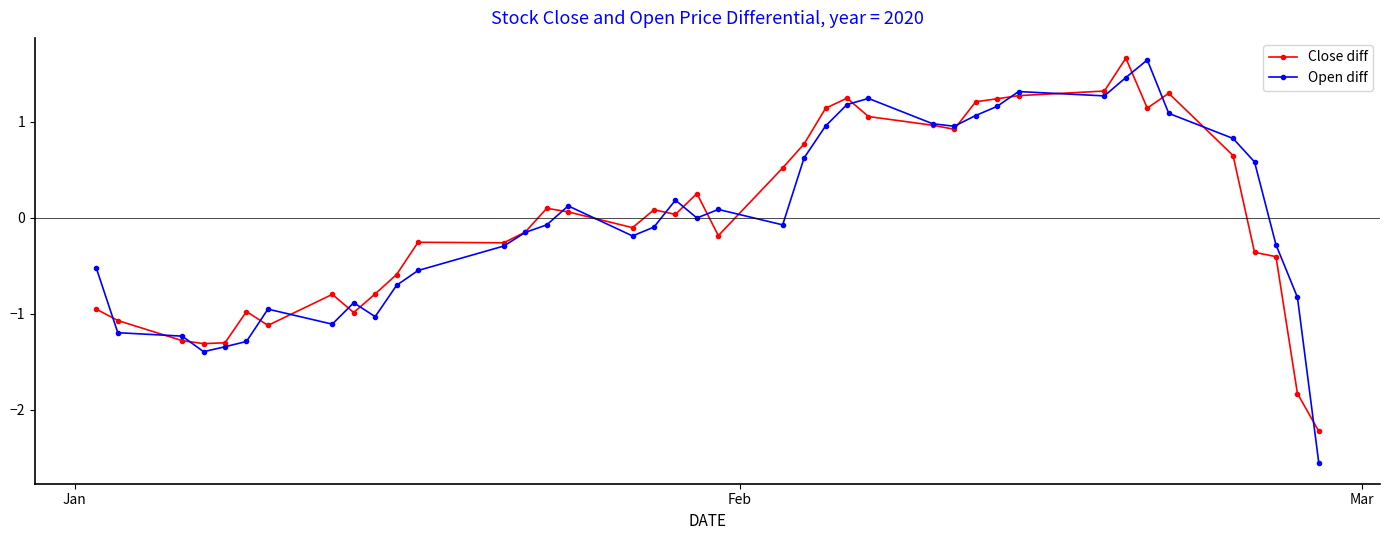

Which series has the largest range (max minus min)?

Open diff